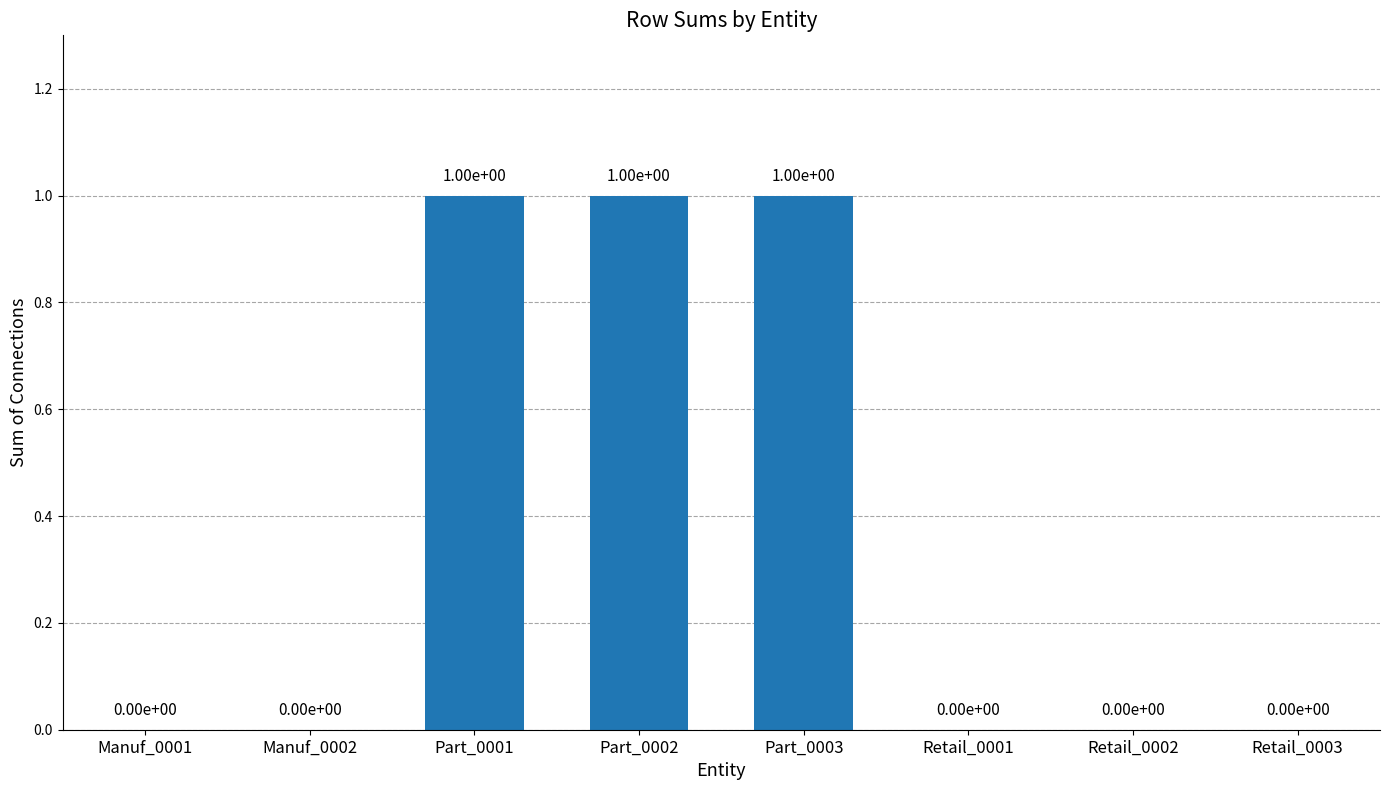

Which has a higher value, Retail_0003 or Part_0001?

Part_0001